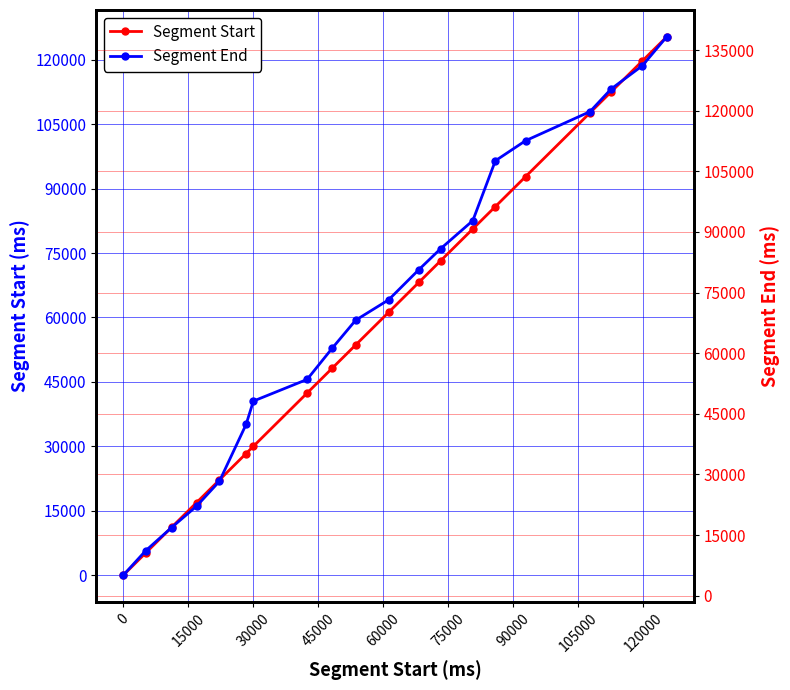

True or false: Segment Start and Segment End intersect in this chart.

False